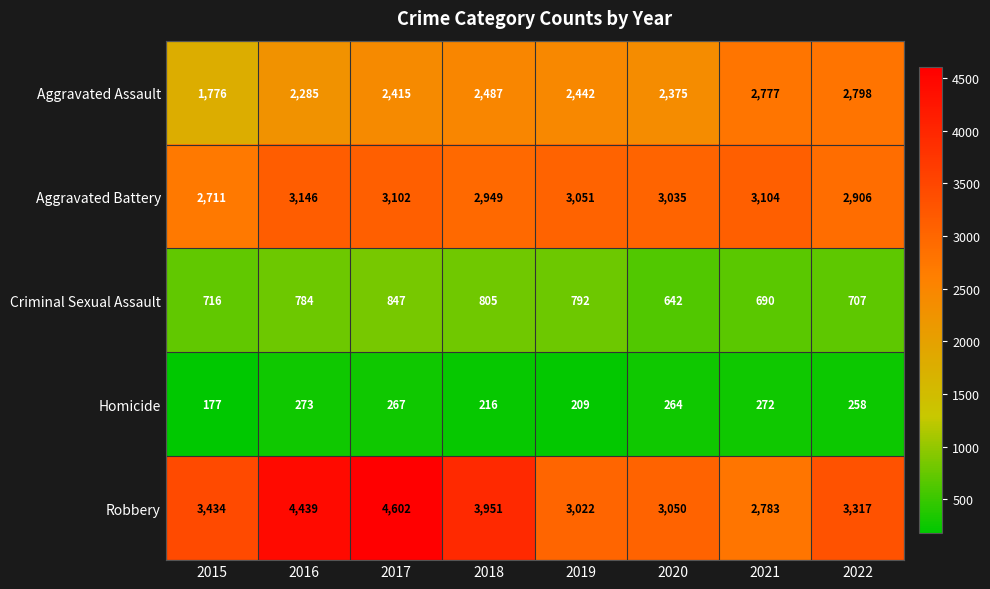

What value does the Criminal Sexual Assault series have at 2017, to the nearest 10?

850